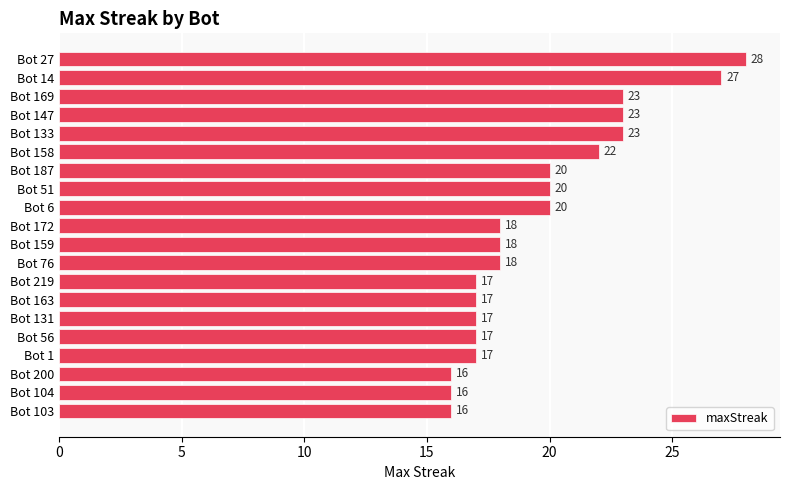

How many values are below 18?

8